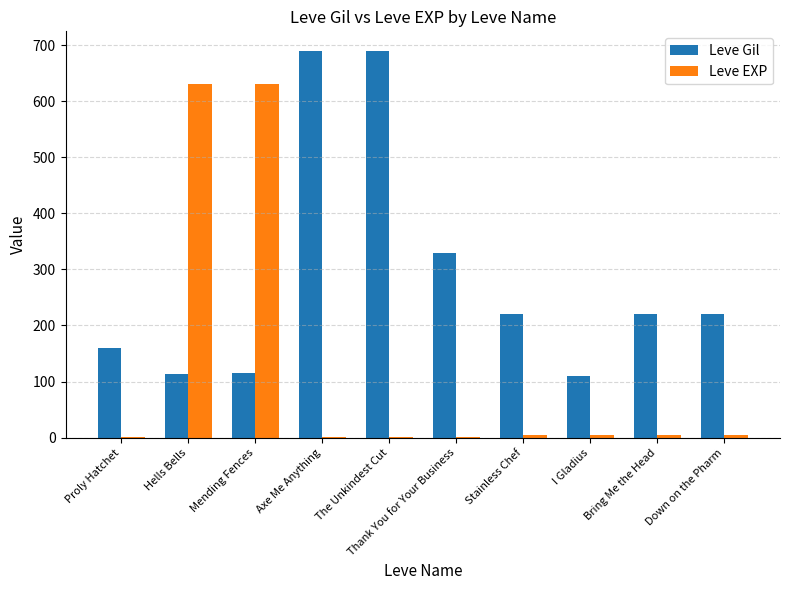

What is the maximum value for Leve EXP?

630